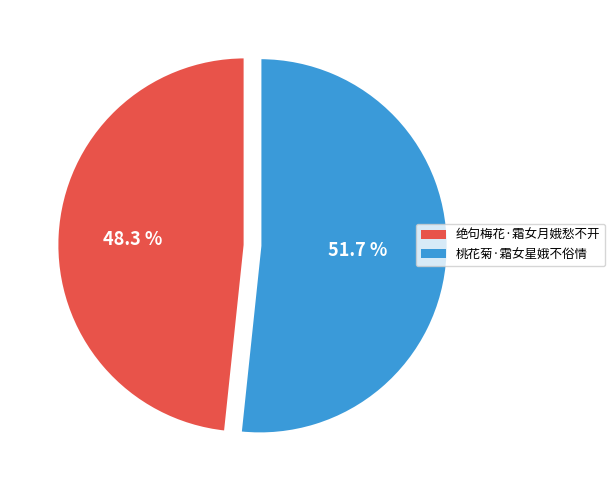

Is the sum of 桃花菊·霜女星娥不俗情 and 绝句梅花·霜女月娥愁不开 greater than half?

Yes